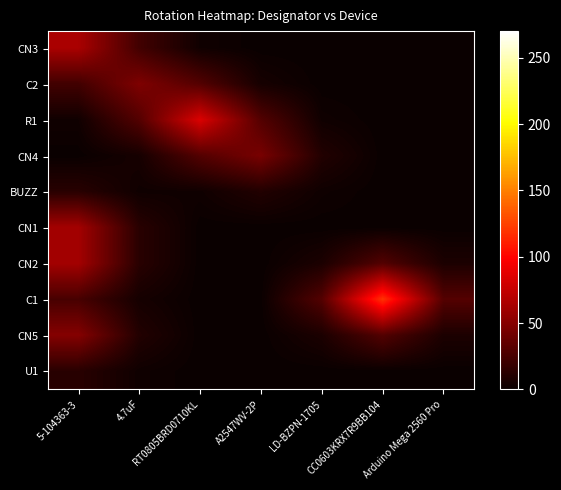

Reading right to left, list all the values displayed in this chart.

CN3: Arduino Mega 2560 Pro=0.0	CC0603KRX7R9BB104=0.0	LD-BZPN-1705=0.0	A2547WV-2P=0.1	RT0805BRD0710KL=3.0	4.7uF=22.7	5-104363-3=64.4
C2: Arduino Mega 2560 Pro=0.0	CC0603KRX7R9BB104=0.0	LD-BZPN-1705=0.1	A2547WV-2P=5.2	RT0805BRD0710KL=29.7	4.7uF=47.1	5-104363-3=22.7
R1: Arduino Mega 2560 Pro=0.0	CC0603KRX7R9BB104=0.0	LD-BZPN-1705=2.8	A2547WV-2P=29.7	RT0805BRD0710KL=84.3	4.7uF=29.7	5-104363-3=3.0
CN4: Arduino Mega 2560 Pro=0.0	CC0603KRX7R9BB104=0.2	LD-BZPN-1705=10.0	A2547WV-2P=44.6	RT0805BRD0710KL=29.7	4.7uF=5.3	5-104363-3=0.3
BUZZ: Arduino Mega 2560 Pro=0.0	CC0603KRX7R9BB104=0.0	LD-BZPN-1705=2.5	A2547WV-2P=10.0	RT0805BRD0710KL=2.8	4.7uF=2.7	5-104363-3=12.5
CN1: Arduino Mega 2560 Pro=0.1	CC0603KRX7R9BB104=0.5	LD-BZPN-1705=0.2	A2547WV-2P=0.2	RT0805BRD0710KL=0.2	4.7uF=12.5	5-104363-3=61.9
CN2: Arduino Mega 2560 Pro=7.5	CC0603KRX7R9BB104=29.7	LD-BZPN-1705=7.4	A2547WV-2P=0.1	RT0805BRD0710KL=0.2	4.7uF=12.6	5-104363-3=62.1
C1: Arduino Mega 2560 Pro=30.1	CC0603KRX7R9BB104=119.0	LD-BZPN-1705=29.7	A2547WV-2P=0.5	RT0805BRD0710KL=0.1	4.7uF=5.0	5-104363-3=24.9
CN5: Arduino Mega 2560 Pro=7.5	CC0603KRX7R9BB104=29.7	LD-BZPN-1705=7.4	A2547WV-2P=0.1	RT0805BRD0710KL=0.2	4.7uF=10.1	5-104363-3=49.7
U1: Arduino Mega 2560 Pro=0.1	CC0603KRX7R9BB104=0.5	LD-BZPN-1705=0.1	A2547WV-2P=0.0	RT0805BRD0710KL=0.0	4.7uF=2.5	5-104363-3=12.5